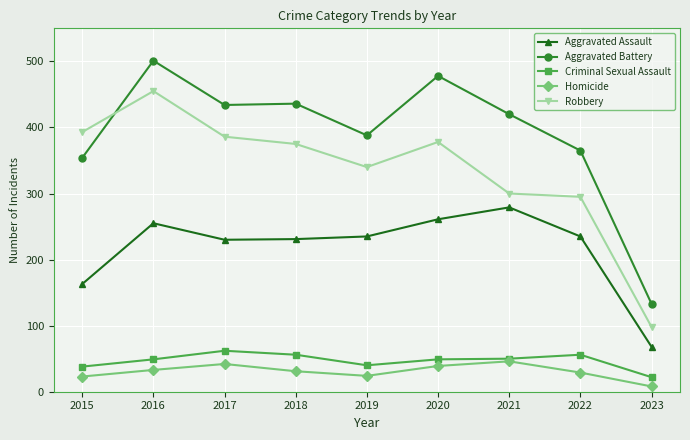

What are all the series names shown in the legend?

Aggravated Assault, Aggravated Battery, Criminal Sexual Assault, Homicide, Robbery